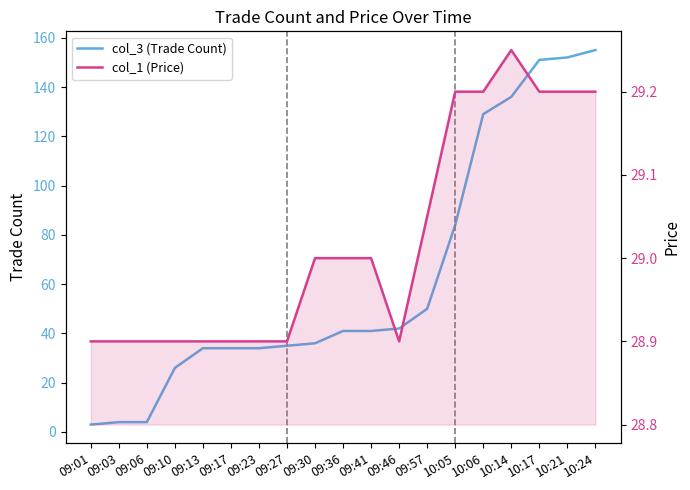

What is the maximum value for col_1 (Price)?

29.2